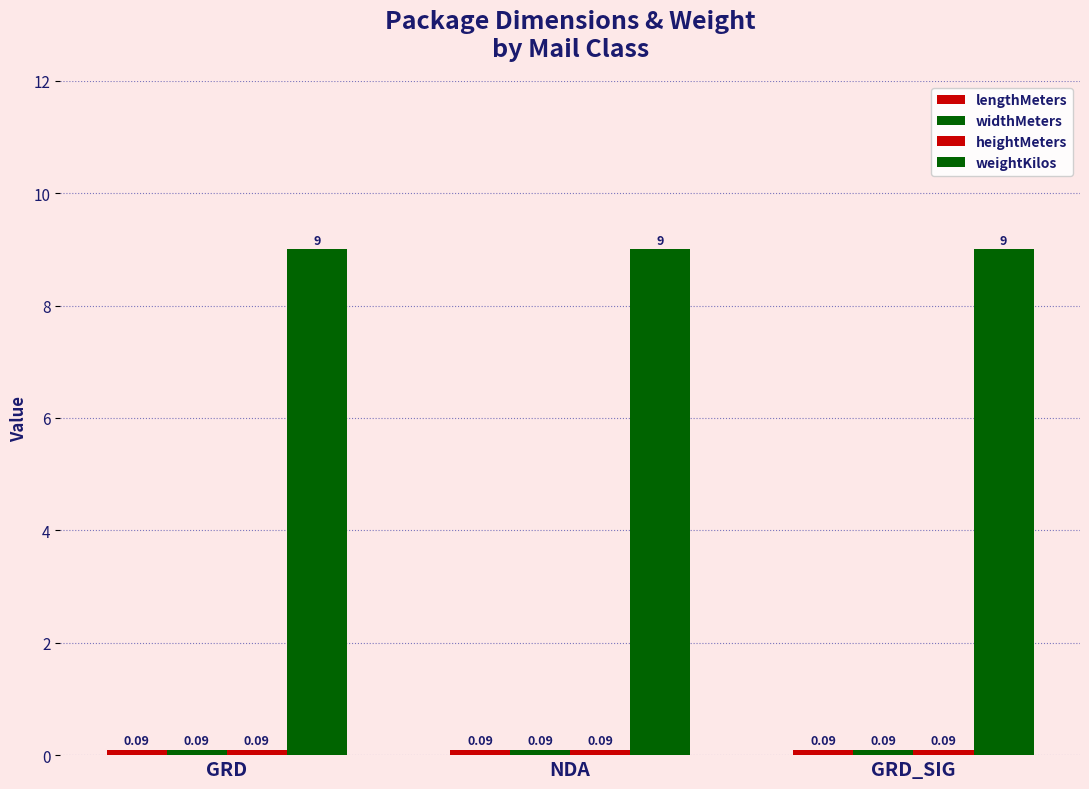

What is the label of the 1st bar from the left?

GRD